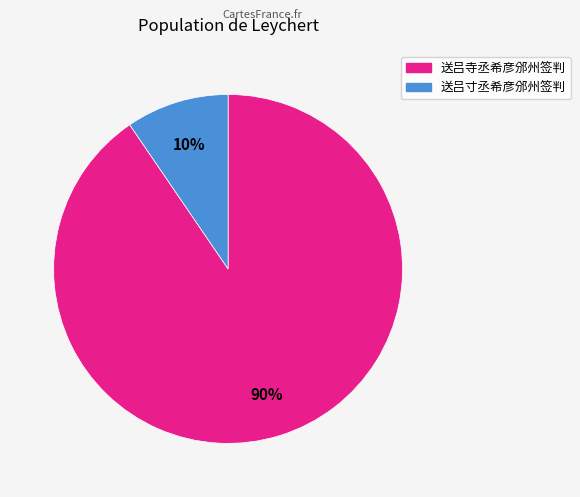

True or false: 送吕寸丞希彦邠州签判 accounts for 10% of the total.

True